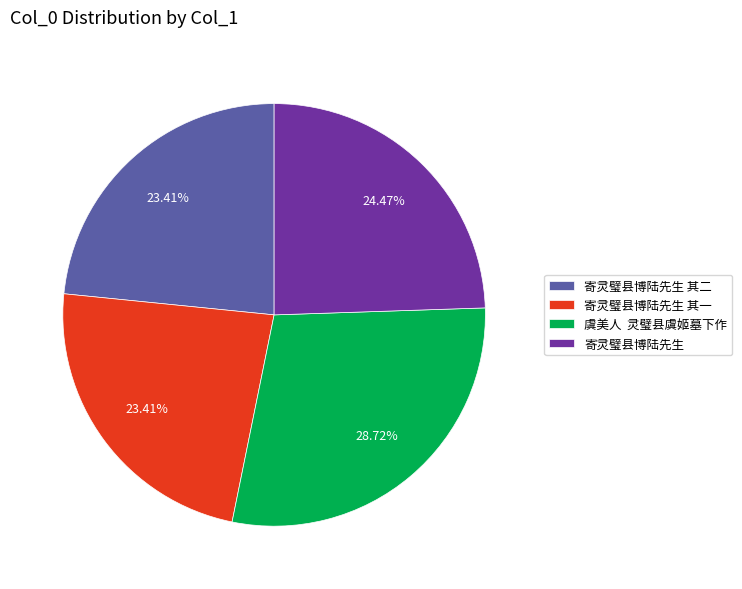

Is the sum of 寄灵璧县博陆先生 其一 and 寄灵璧县博陆先生 其二 greater than half?

No